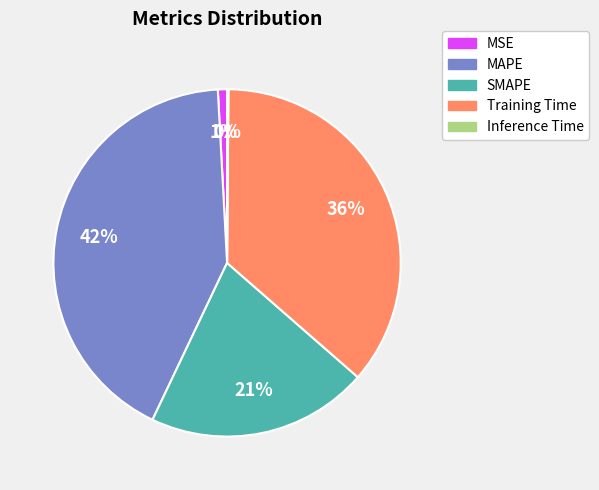

Which has a higher value, MAPE or MSE?

MAPE